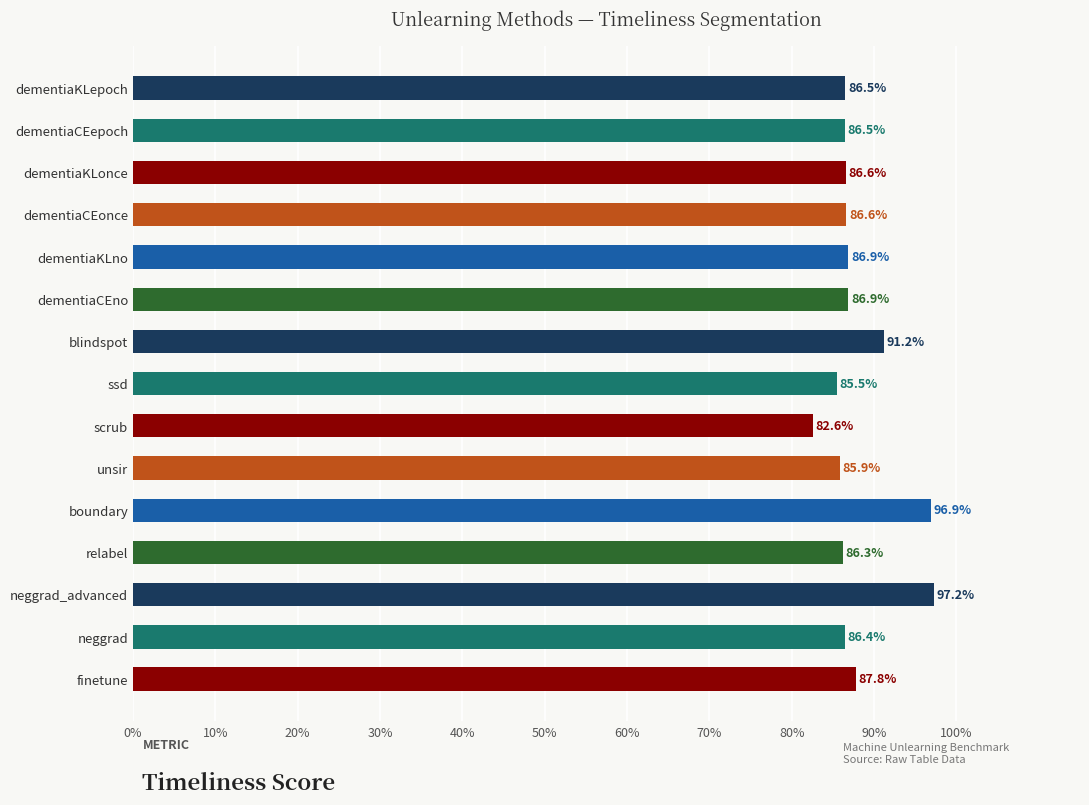

At which category does the chart reach its peak across all series?

neggrad_advanced